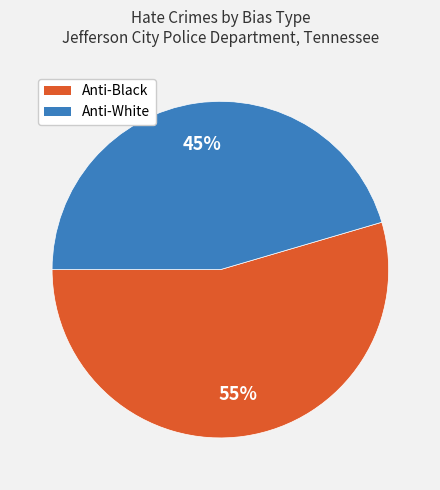

Is there any slice that represents more than half of the pie?

Yes